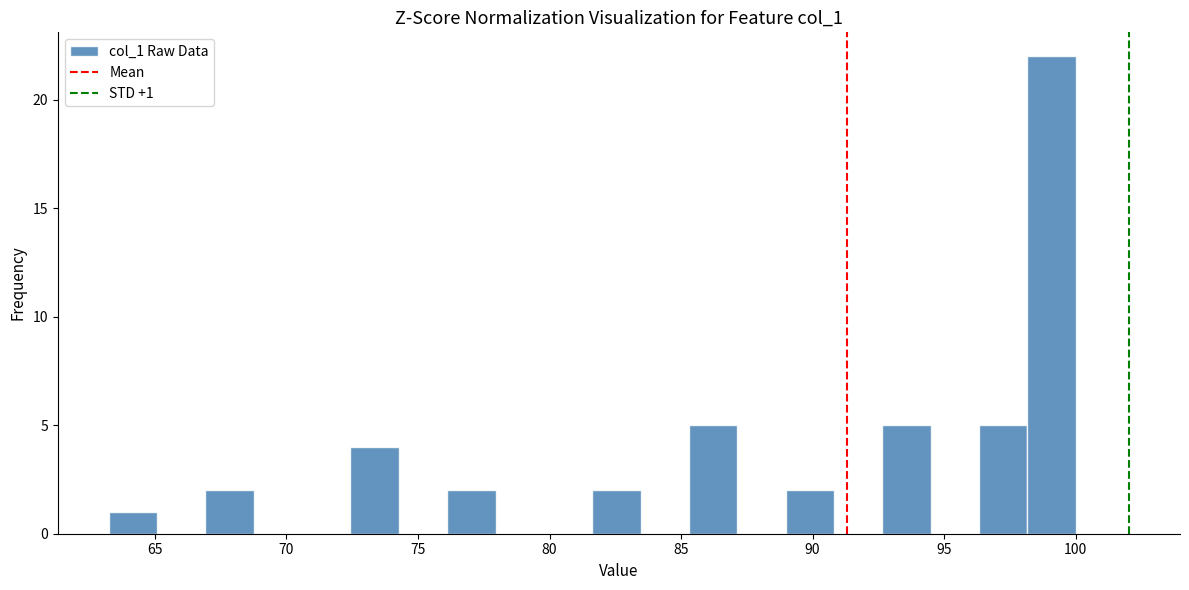

Around what value on the x-axis is the tallest bar? Give the approximate position of its centre, as read against the axis.

99.0